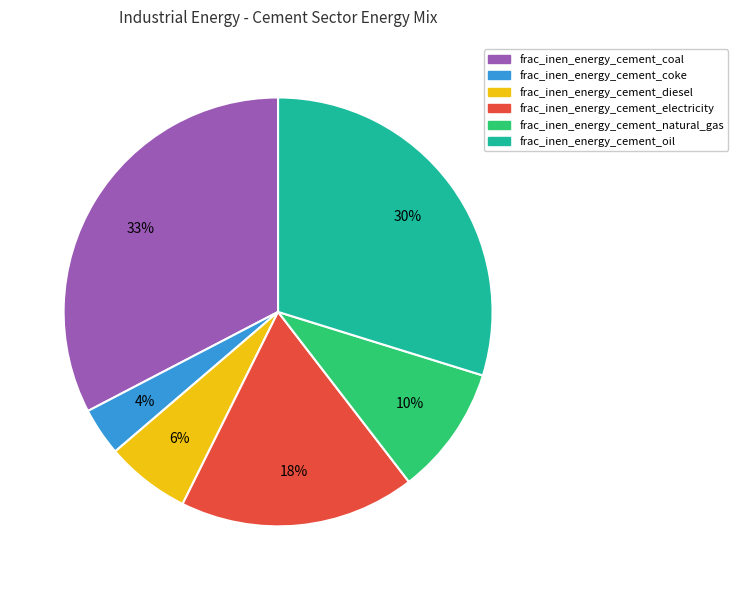

To the nearest percent, what portion does frac_inen_energy_cement_oil represent?

30%